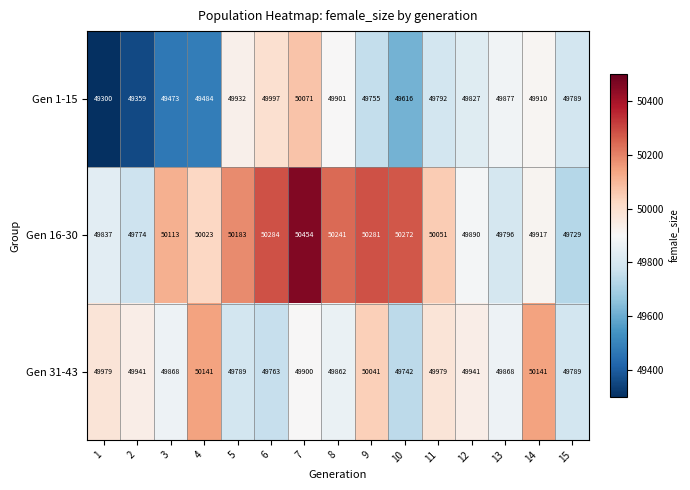

List the series in order of their overall mean, lowest first.

Gen 1-15, Gen 31-43, Gen 16-30